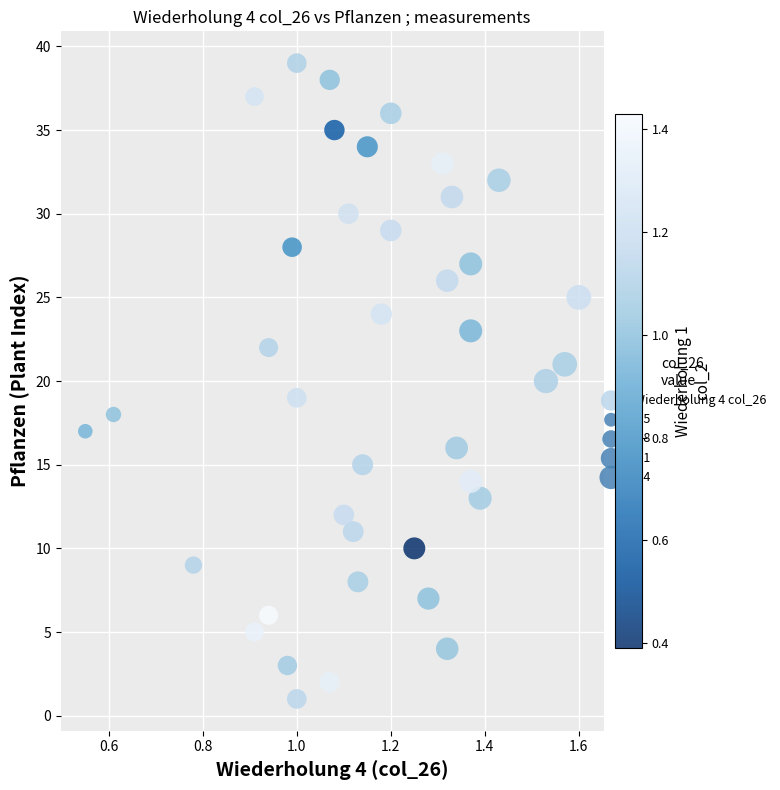

What is the range of Y values (max minus min)?

38